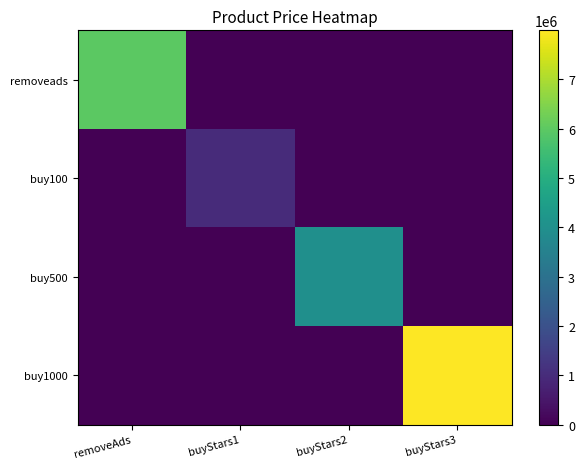

Between removeAds and buyStars1, which is larger?

removeAds